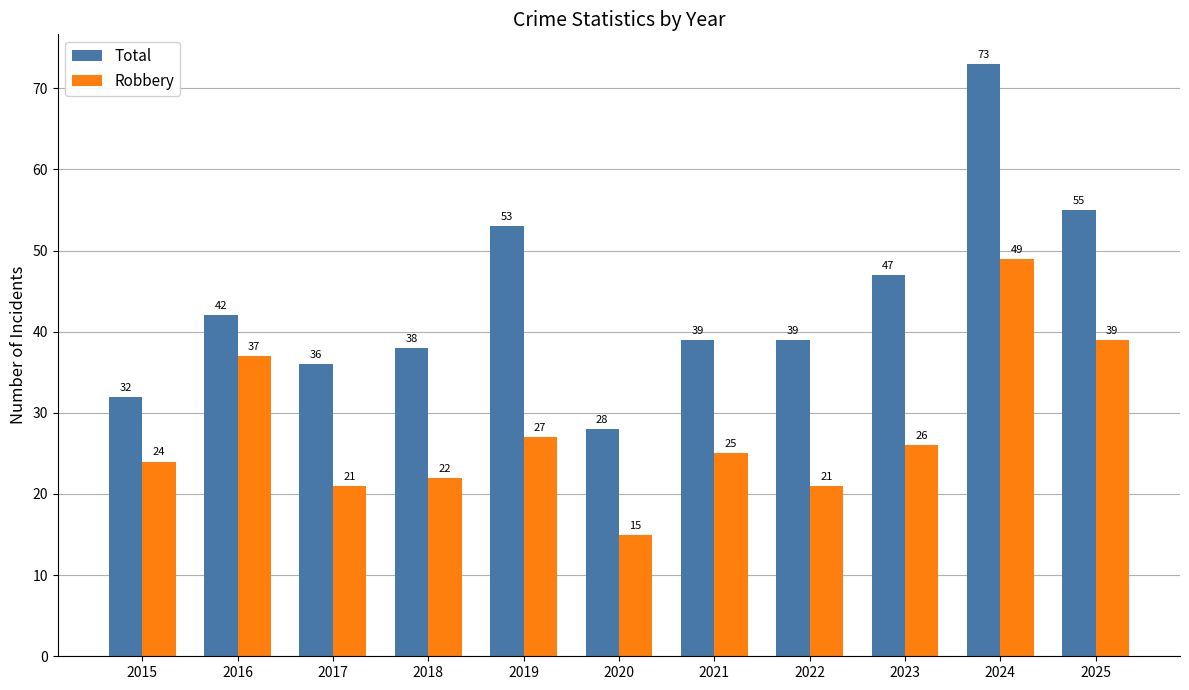

List the series in order of their peak value, highest first.

Total, Robbery